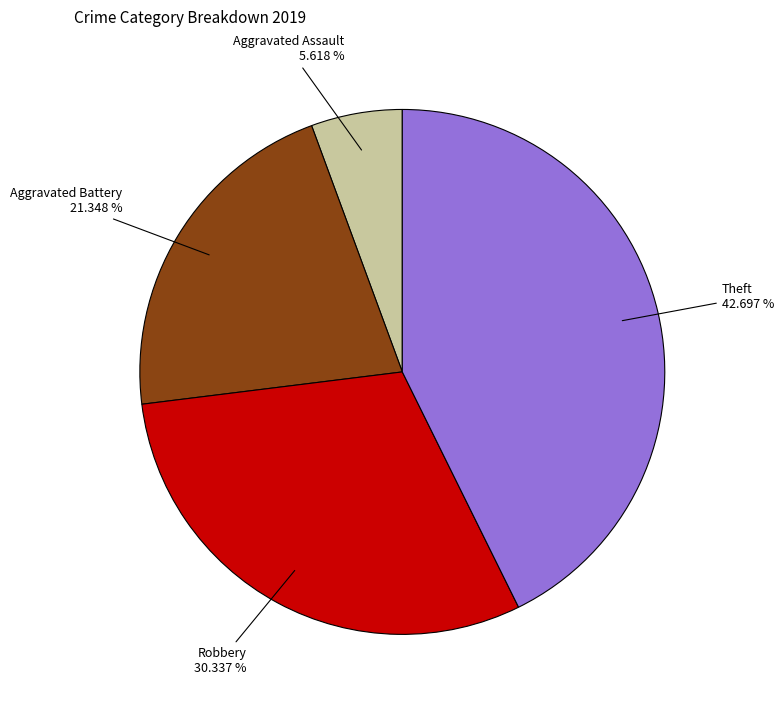

Is there any slice that represents more than half of the pie?

No